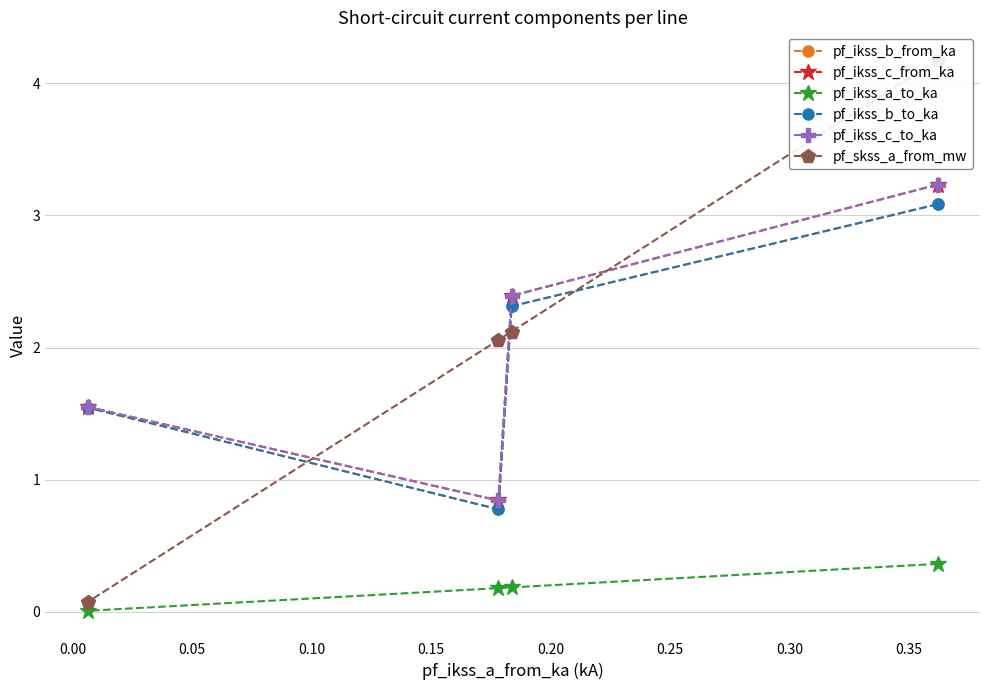

True or false: pf_skss_a_from_mw and pf_ikss_b_to_ka intersect in this chart.

True